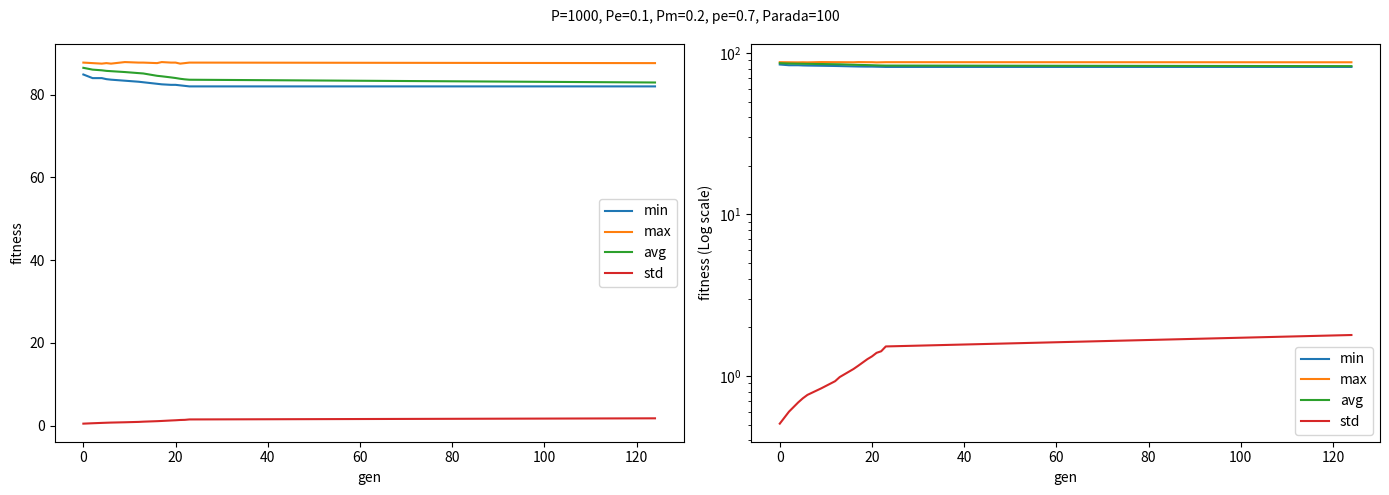

List the series in order of their peak value, highest first.

max, avg, min, std